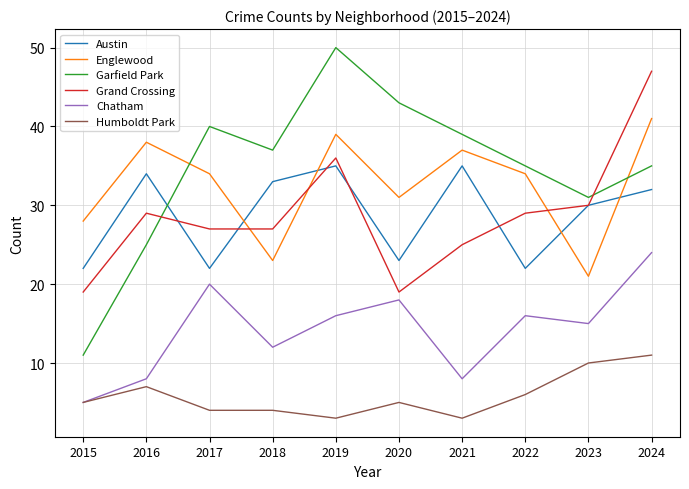

Rank the series by their maximum value, from highest to lowest.

Garfield Park, Grand Crossing, Englewood, Austin, Chatham, Humboldt Park